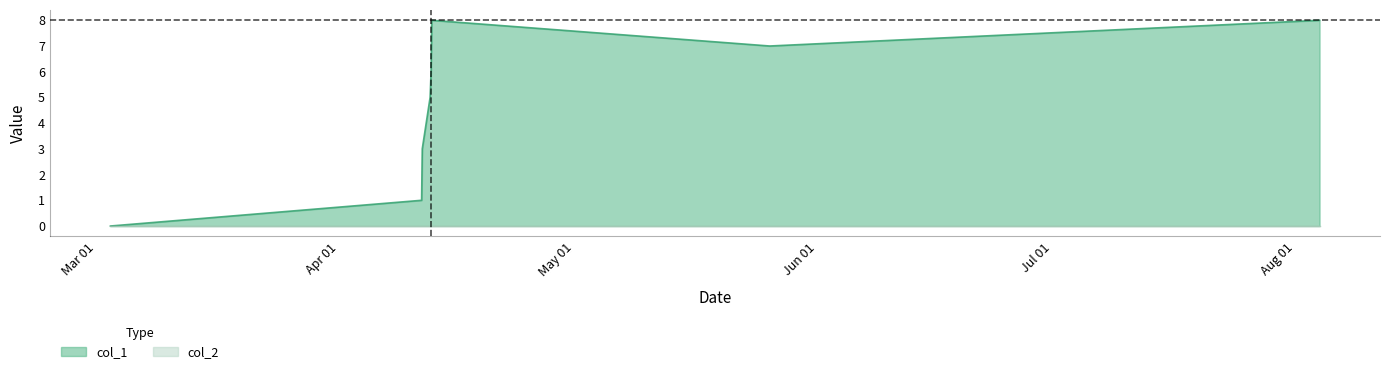

List the labels in order of value, smallest first.

1646247711, 1649678519, 1649685716, 1649772111, 1649782902, 1649786508, 1653516169, 1649790119, 1659578549